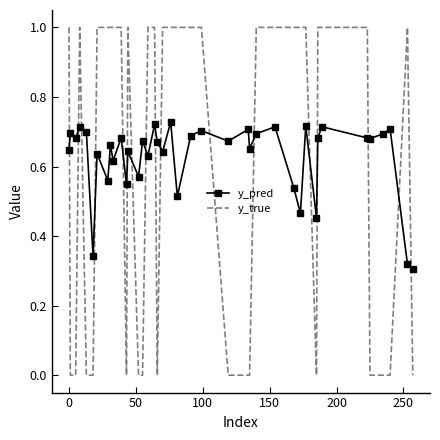

In y_pred, how many points are lower than both neighbors (excluding endpoints)?

14